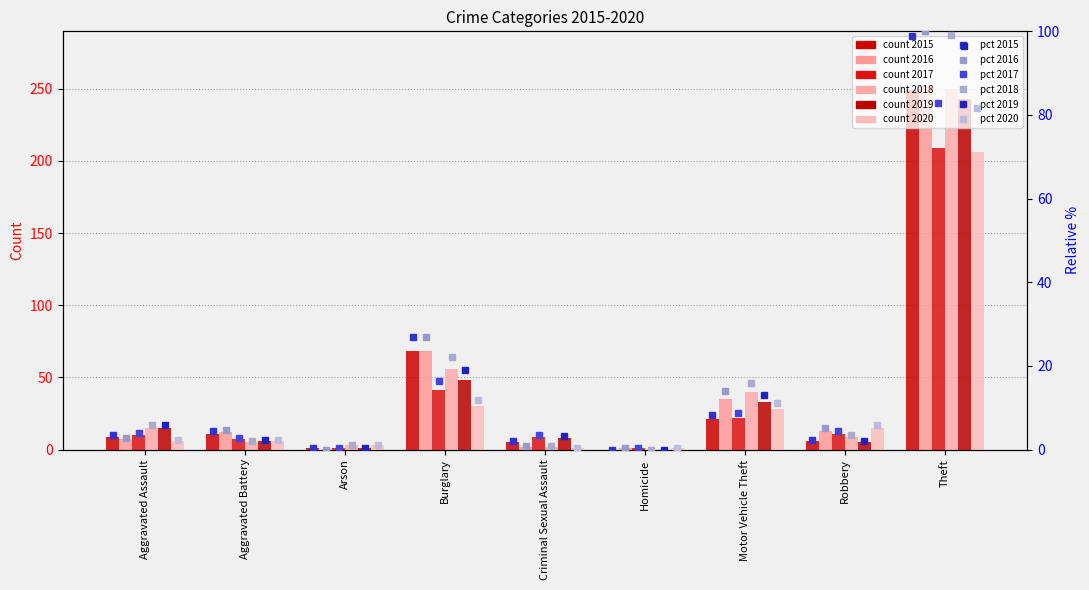

What is the average value of the pct 2018 series?

16.8